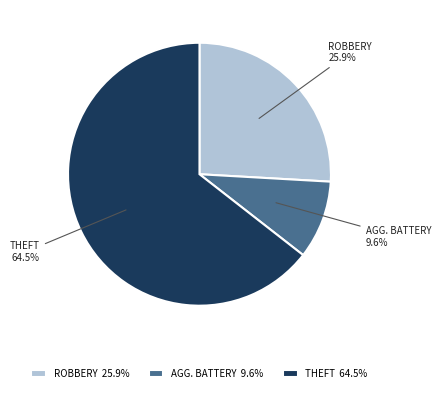

Is THEFT the majority of the pie?

Yes